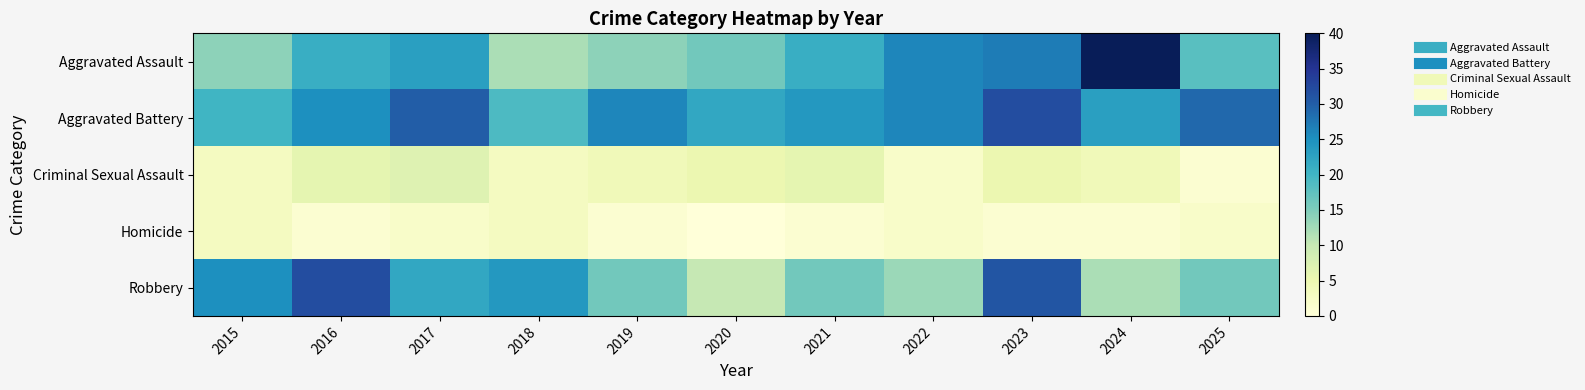

Reading left to right, transcribe all the data shown in this chart.

Aggravated Assault: 2015=14	2016=21	2017=23	2018=12	2019=14	2020=16	2021=21	2022=26	2023=27	2024=40	2025=18
Aggravated Battery: 2015=20	2016=25	2017=30	2018=19	2019=26	2020=22	2021=24	2022=26	2023=32	2024=23	2025=29
Criminal Sexual Assault: 2015=3	2016=6	2017=7	2018=3	2019=4	2020=5	2021=6	2022=2	2023=5	2024=4	2025=1
Homicide: 2015=3	2016=1	2017=2	2018=3	2019=1	2020=0	2021=1	2022=2	2023=1	2024=1	2025=2
Robbery: 2015=25	2016=32	2017=22	2018=24	2019=16	2020=10	2021=16	2022=13	2023=31	2024=12	2025=16